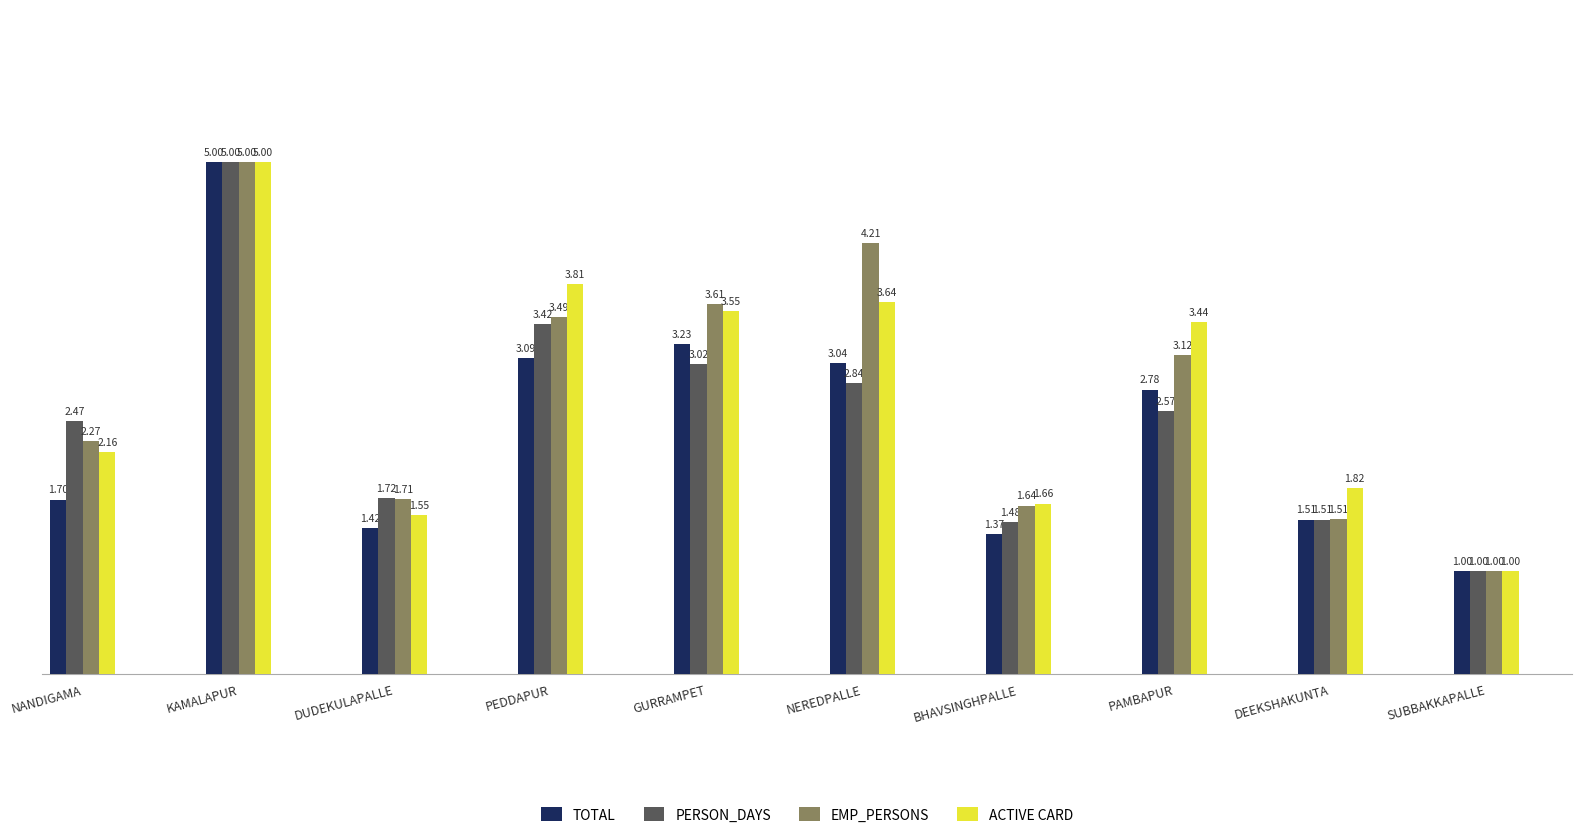

How many bars are there in total?

40